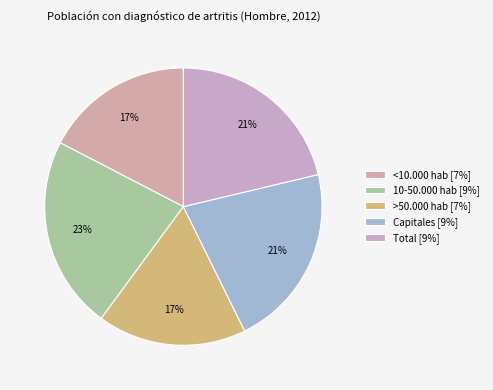

Which slice is the smallest?

>50.000 hab